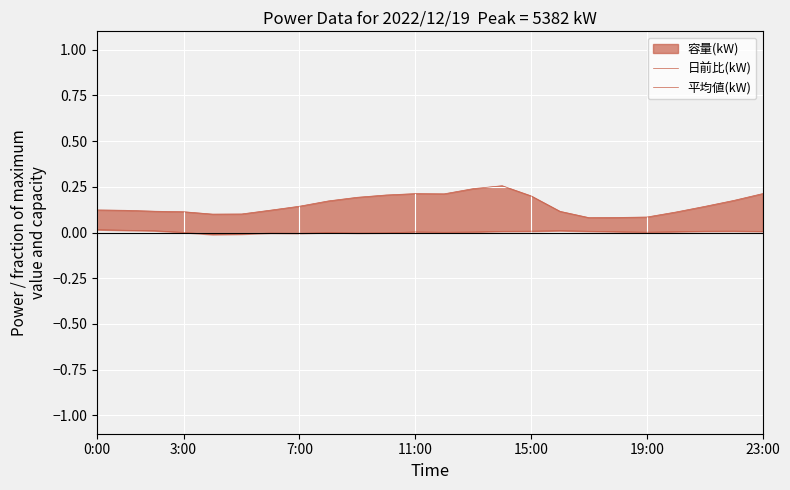

What is the label of the 18th point from the left?

17